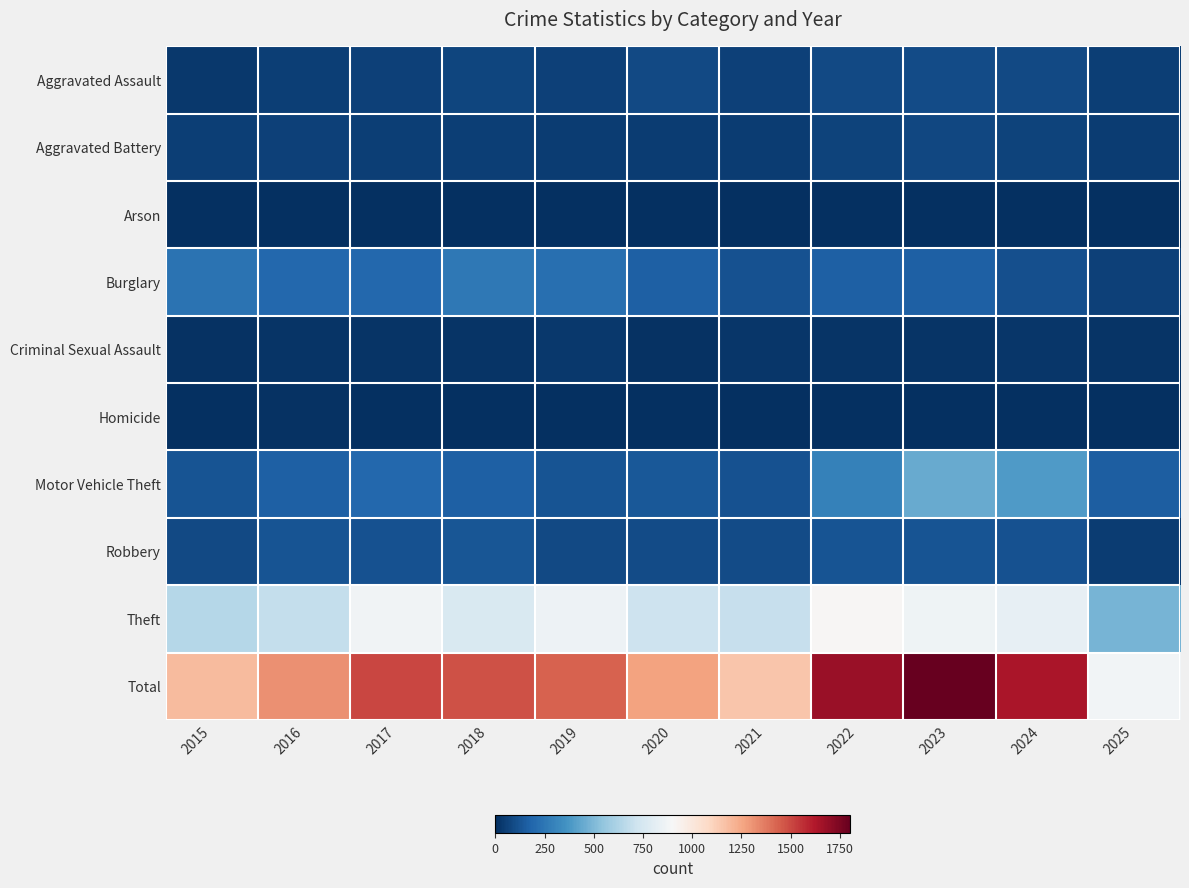

At which category is the sum across all series the highest?

2023